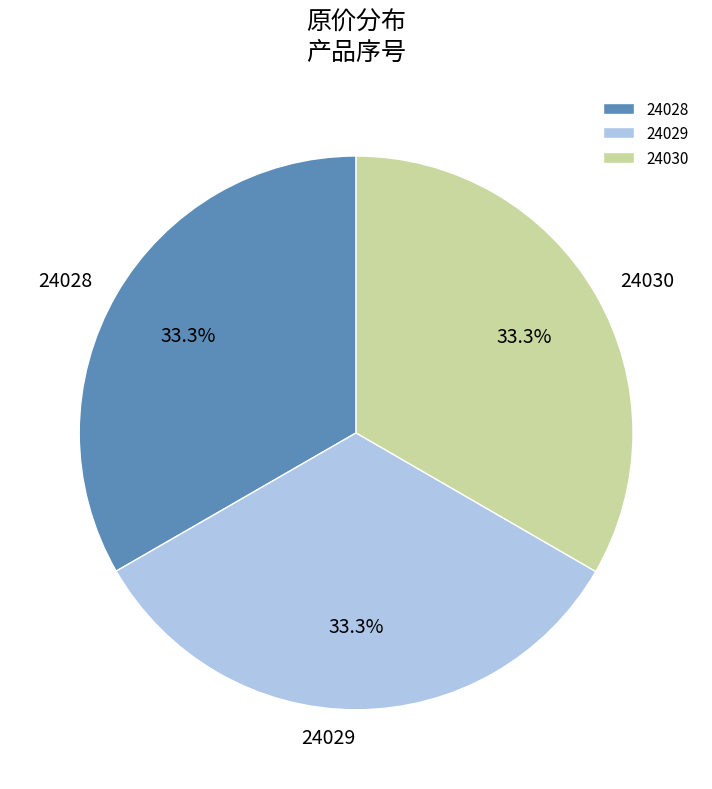

What is the ratio of the value at 24030 to the value at 24028?

1.0